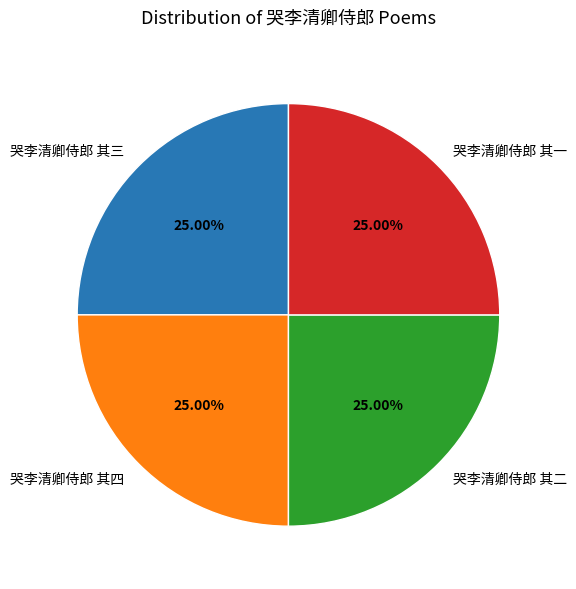

What is the ratio of the value at 哭李清卿侍郎 其四 to the value at 哭李清卿侍郎 其二?

1.0